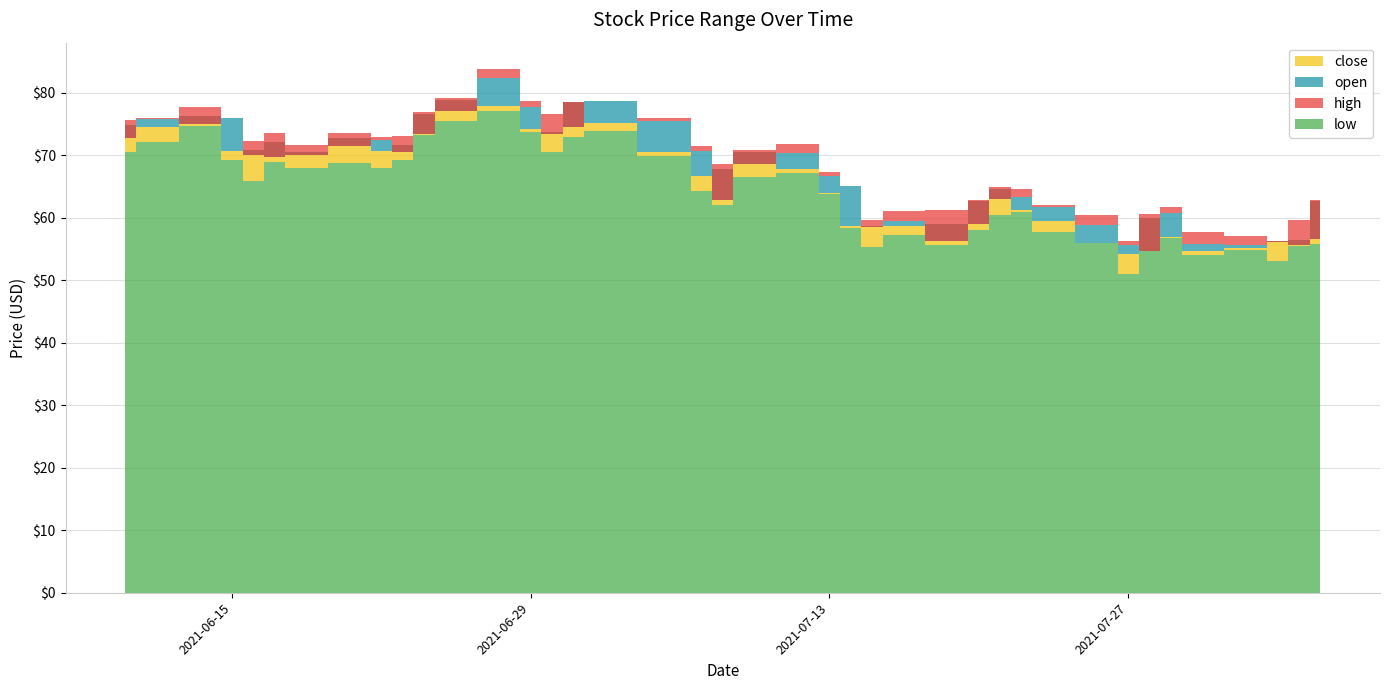

How many interior local peaks does the close series have?

8